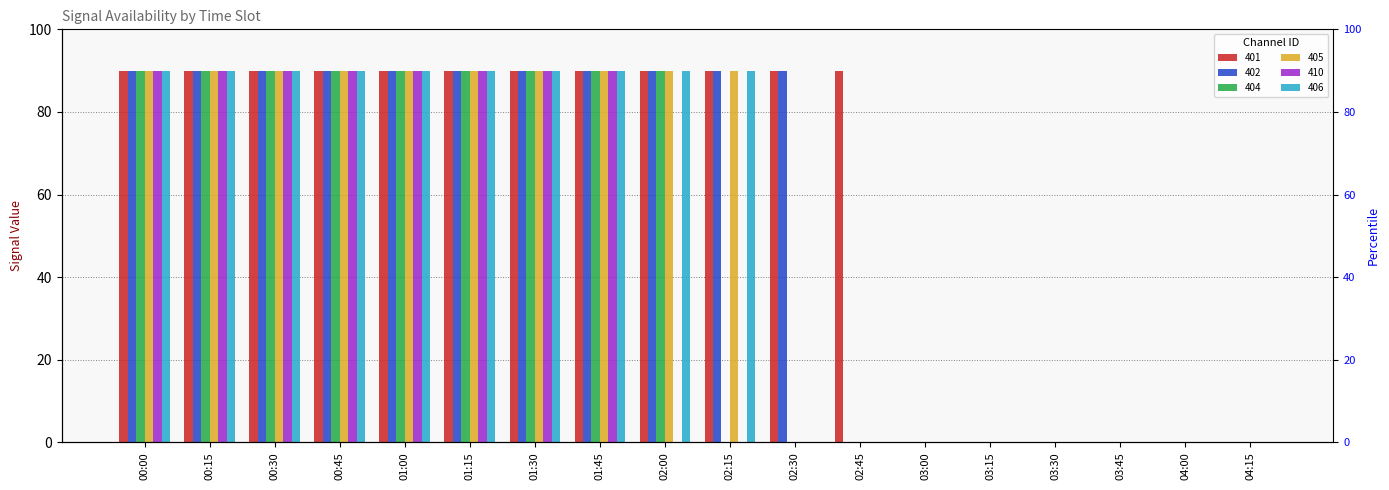

Reading right to left, extract all data points from this chart.

401: 04:15=0	04:00=0	03:45=0	03:30=0	03:15=0	03:00=0	02:45=90	02:30=90	02:15=90	02:00=90	01:45=90	01:30=90	01:15=90	01:00=90	00:45=90	00:30=90	00:15=90	00:00=90
402: 04:15=0	04:00=0	03:45=0	03:30=0	03:15=0	03:00=0	02:45=0	02:30=90	02:15=90	02:00=90	01:45=90	01:30=90	01:15=90	01:00=90	00:45=90	00:30=90	00:15=90	00:00=90
404: 04:15=0	04:00=0	03:45=0	03:30=0	03:15=0	03:00=0	02:45=0	02:30=0	02:15=0	02:00=90	01:45=90	01:30=90	01:15=90	01:00=90	00:45=90	00:30=90	00:15=90	00:00=90
405: 04:15=0	04:00=0	03:45=0	03:30=0	03:15=0	03:00=0	02:45=0	02:30=0	02:15=90	02:00=90	01:45=90	01:30=90	01:15=90	01:00=90	00:45=90	00:30=90	00:15=90	00:00=90
410: 04:15=0	04:00=0	03:45=0	03:30=0	03:15=0	03:00=0	02:45=0	02:30=0	02:15=0	02:00=0	01:45=90	01:30=90	01:15=90	01:00=90	00:45=90	00:30=90	00:15=90	00:00=90
406: 04:15=0	04:00=0	03:45=0	03:30=0	03:15=0	03:00=0	02:45=0	02:30=0	02:15=90	02:00=90	01:45=90	01:30=90	01:15=90	01:00=90	00:45=90	00:30=90	00:15=90	00:00=90